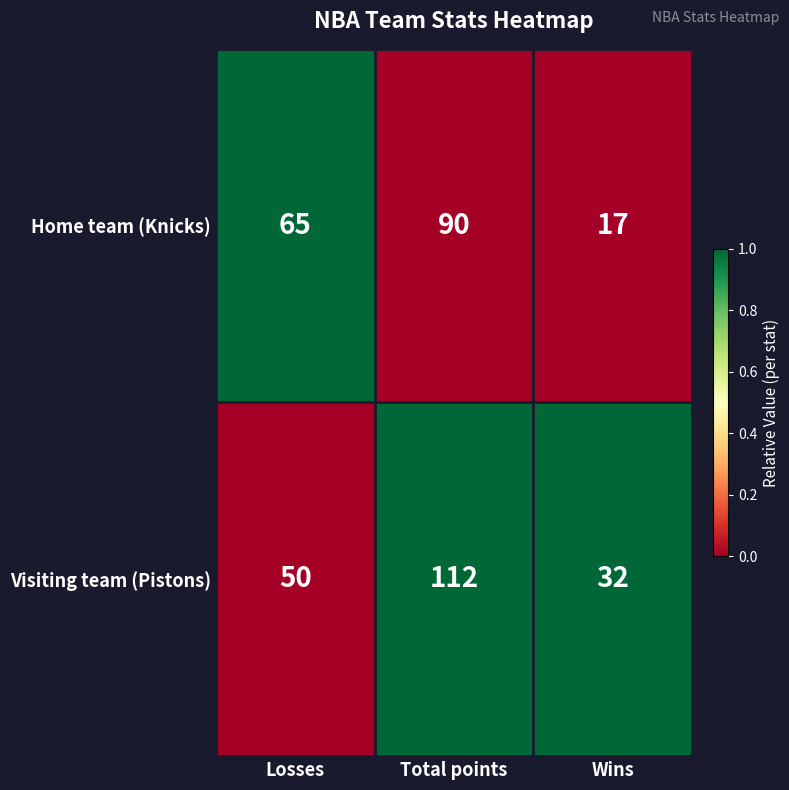

Which series has the largest total across all categories?

Visiting team (Pistons)